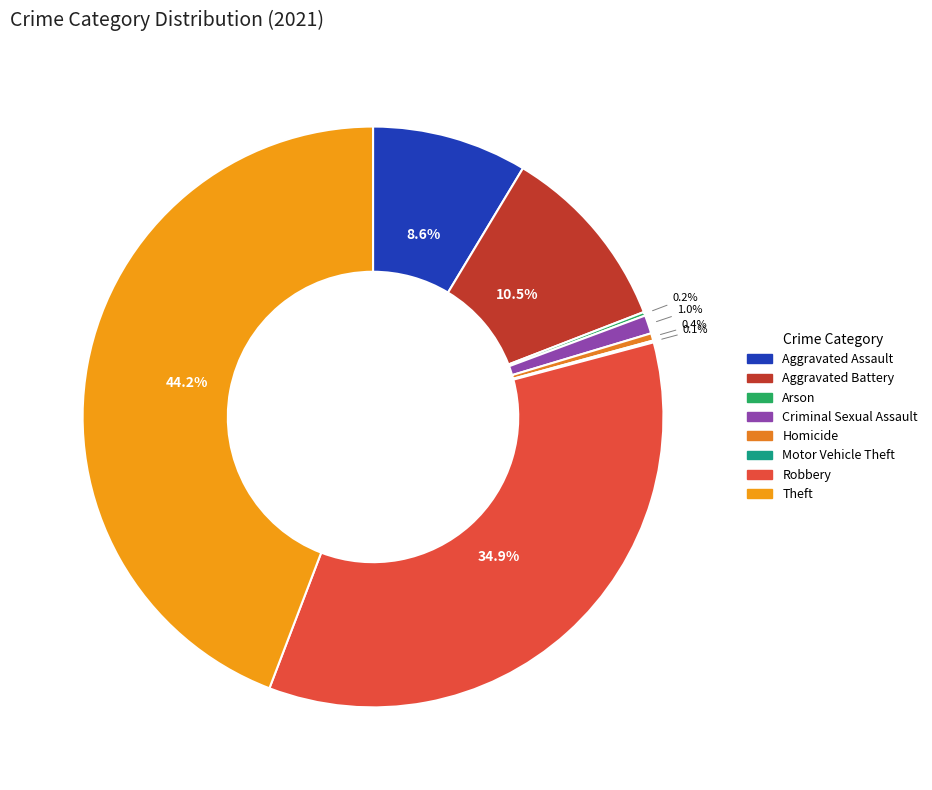

Does any single category account for the majority?

No